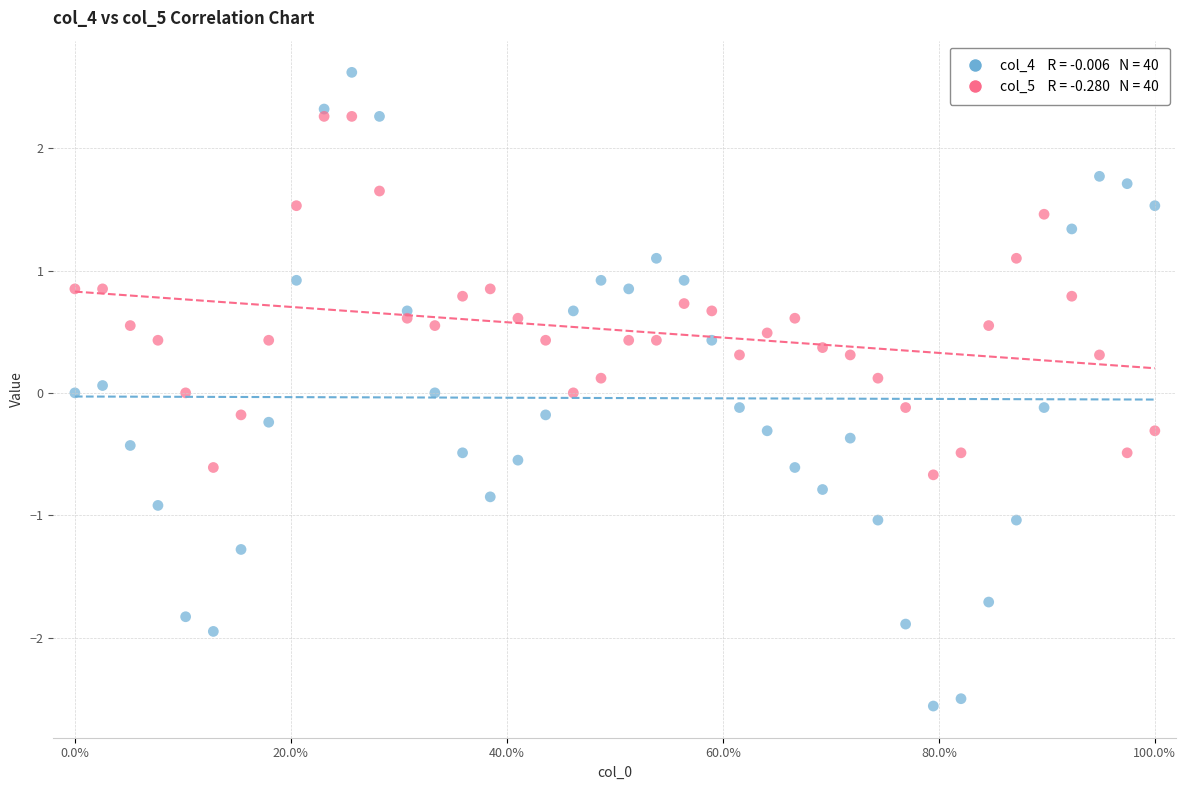

Across all data points, what is the range of X values (max minus min)?

1.0